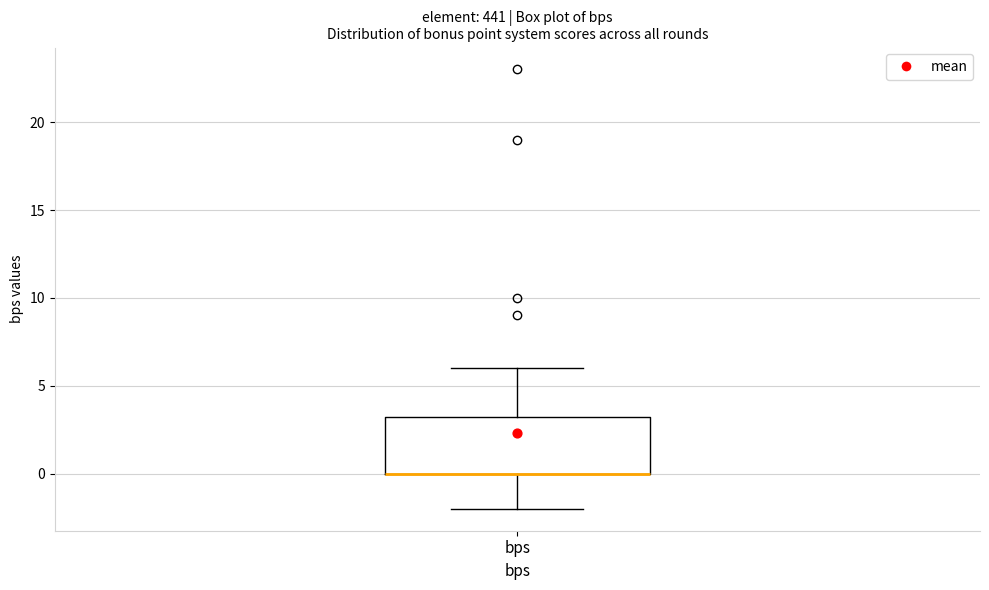

Where is the lower edge of the box for bps on the y-axis? The values are not printed on the chart, so give them approximately, as read against the axis.

0.0